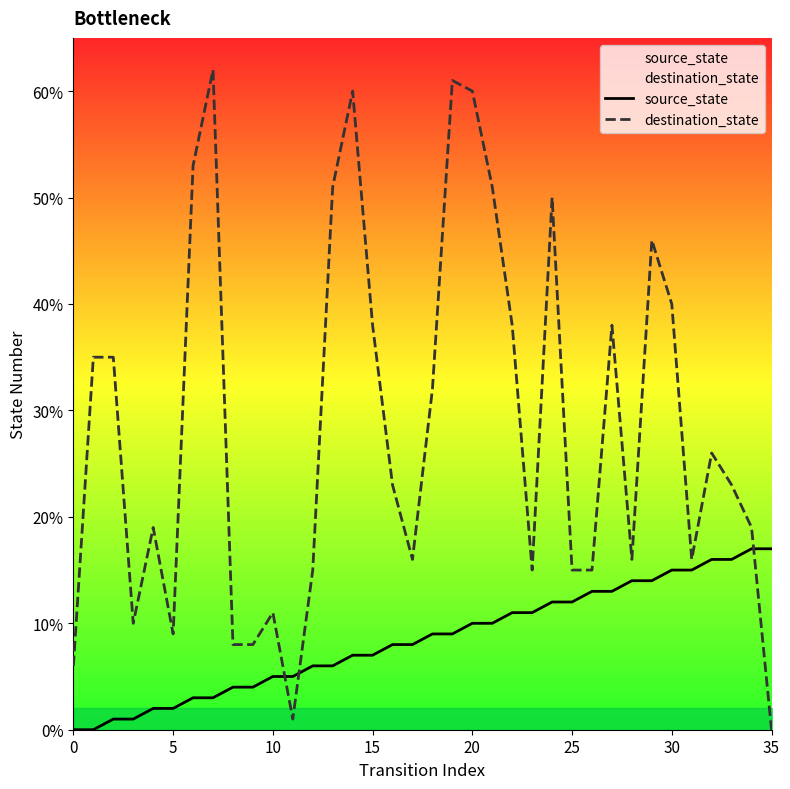

Read the source_state value at 23.

11